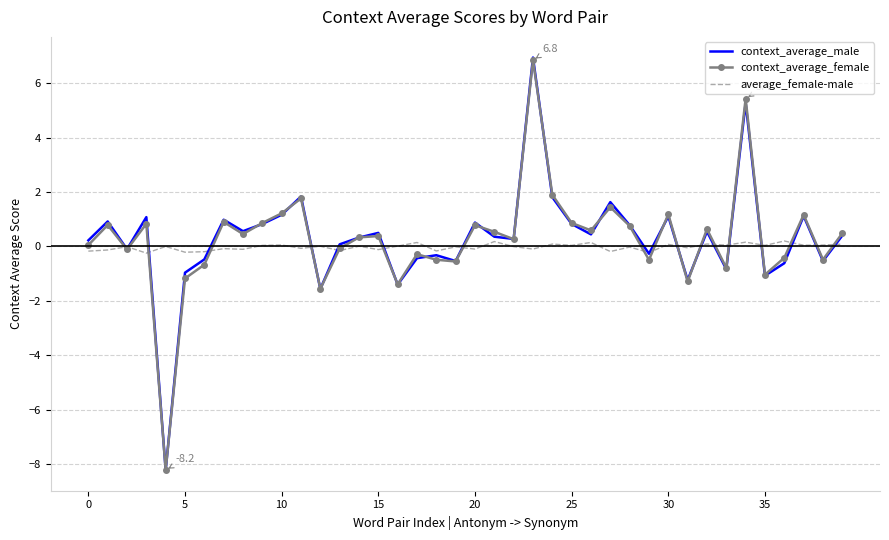

What are all the series names shown in the legend?

context_average_male, context_average_female, average_female-male